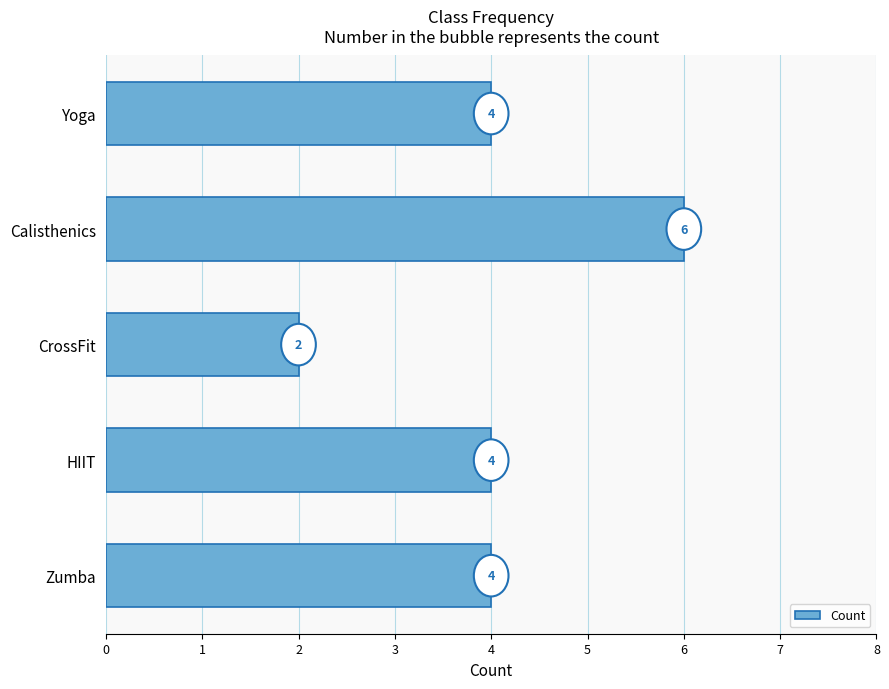

The chart shows a value of 4 at HIIT. True or false?

True